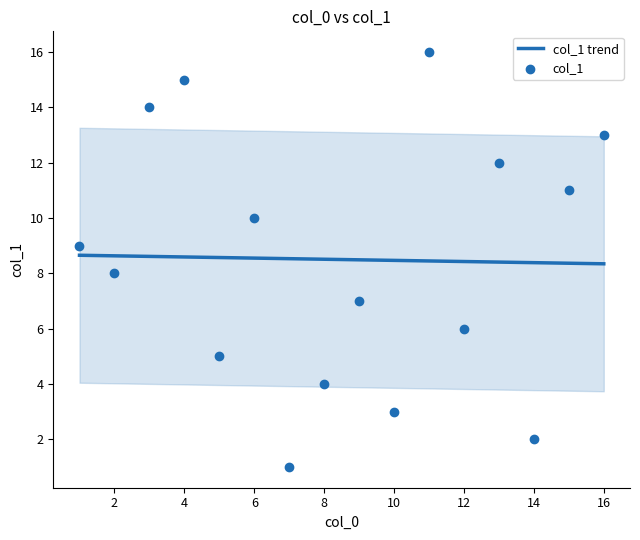

True or false: col_1 trend has a value of 11.5 at 14.

False